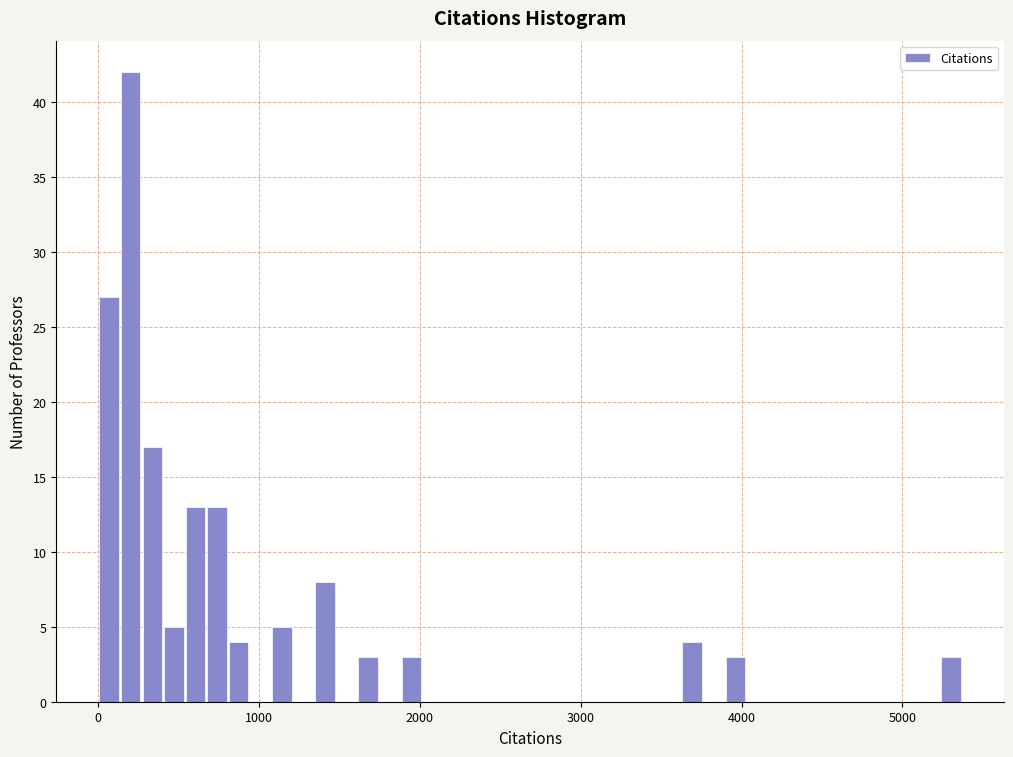

Around what value on the x-axis is the tallest bar? Give the approximate position of its centre, as read against the axis.

200